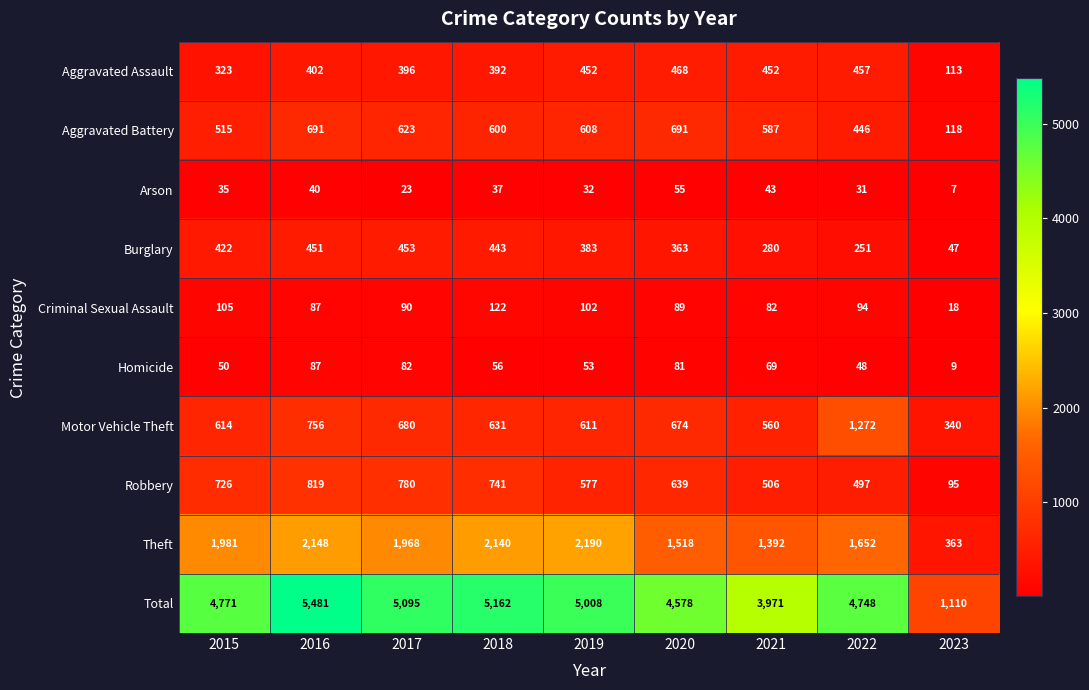

The value of Theft at 2021 is 1392. True or false?

True